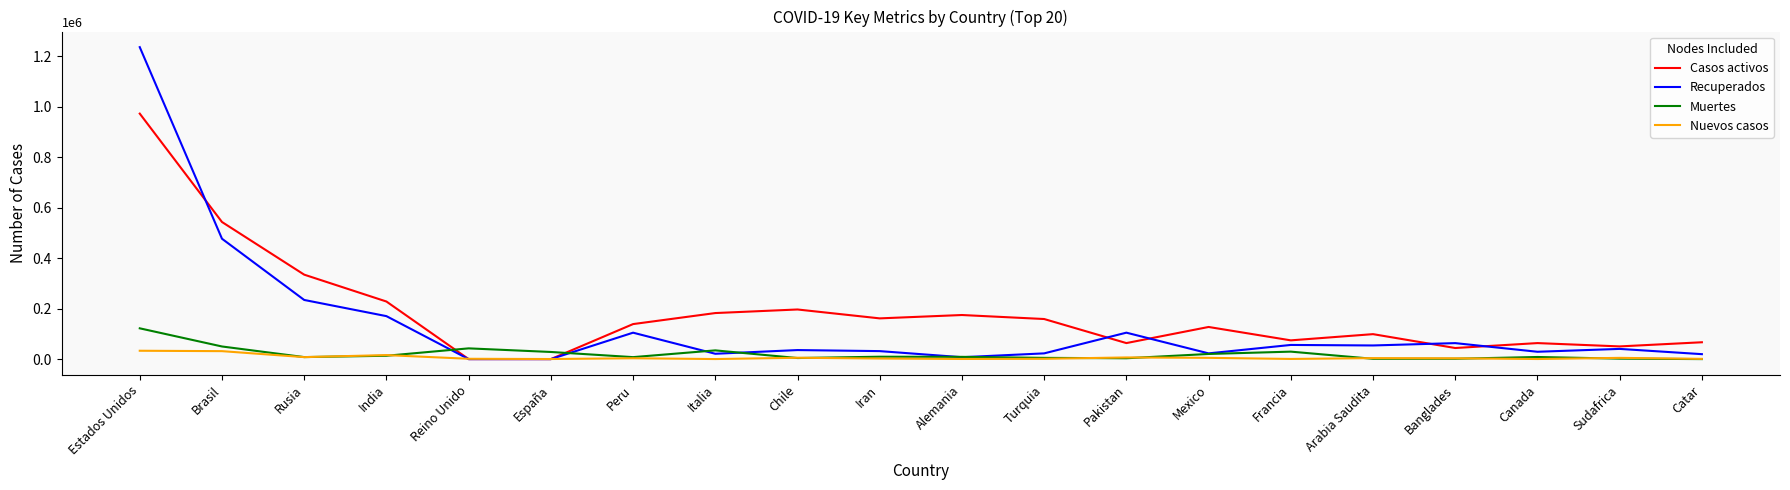

List the series in order of their peak value, highest first.

Recuperados, Casos activos, Muertes, Nuevos casos